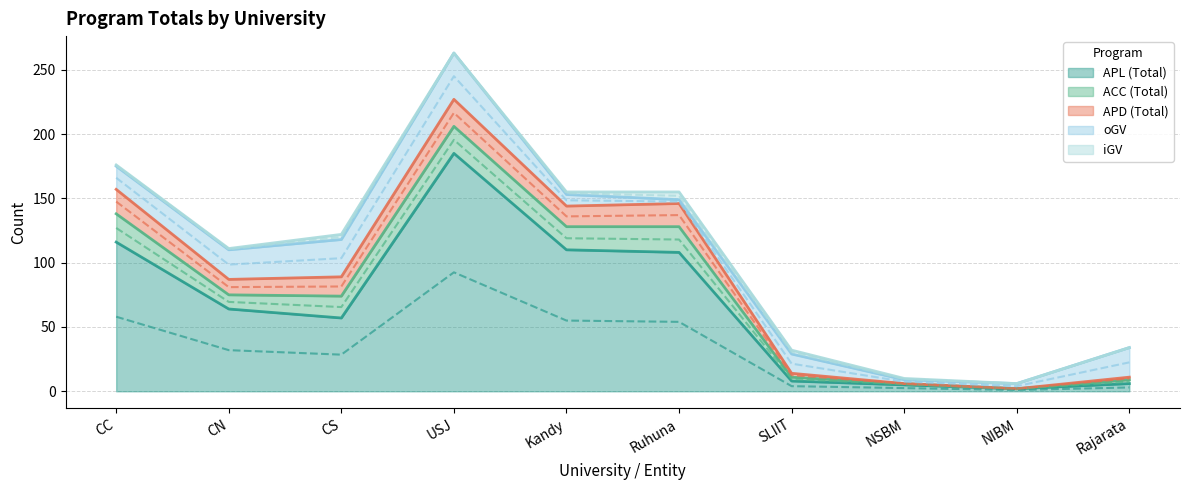

What is the difference between the second highest and minimum values in the iGV series?

4